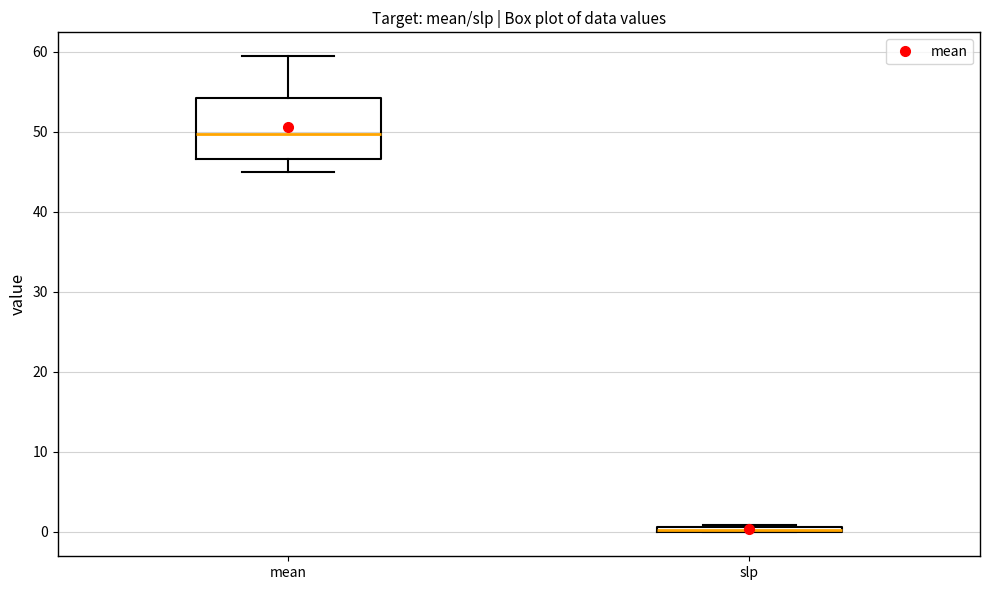

Comparing the boxes themselves (not the whiskers), which one is the tallest?

mean